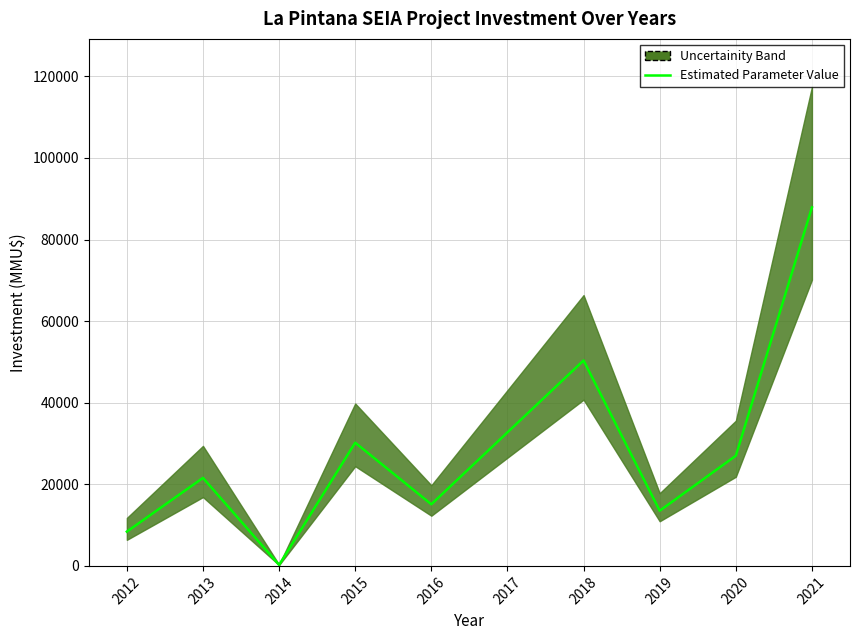

What is the greatest value displayed?

87873